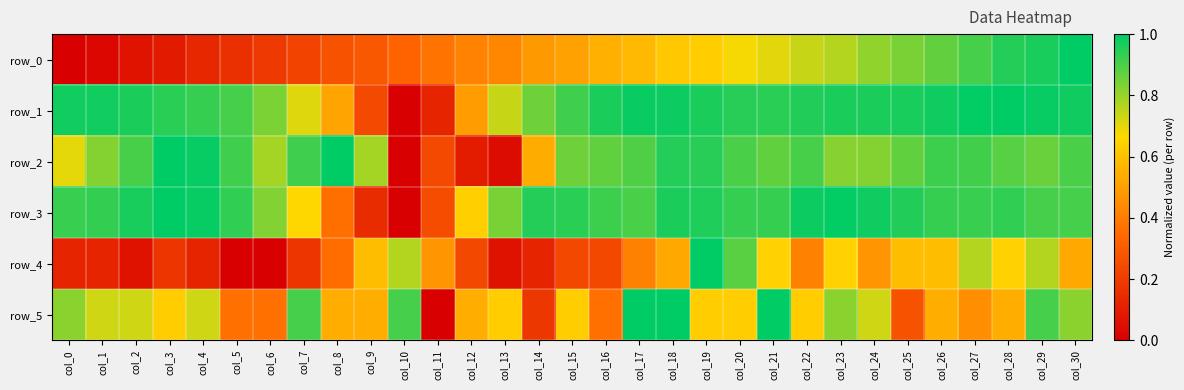

True or false: row_4 has a value of 0.6 at col_8.

False